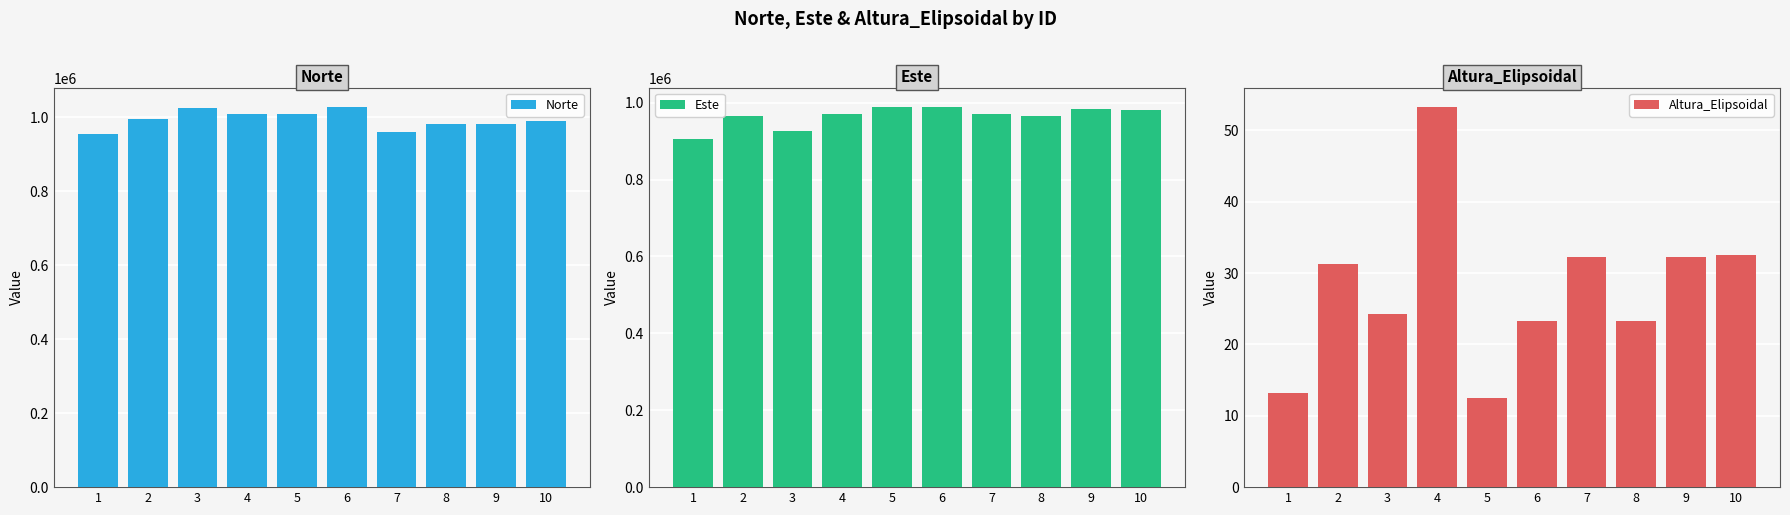

Which series changed the most between 3 and 7?

Norte